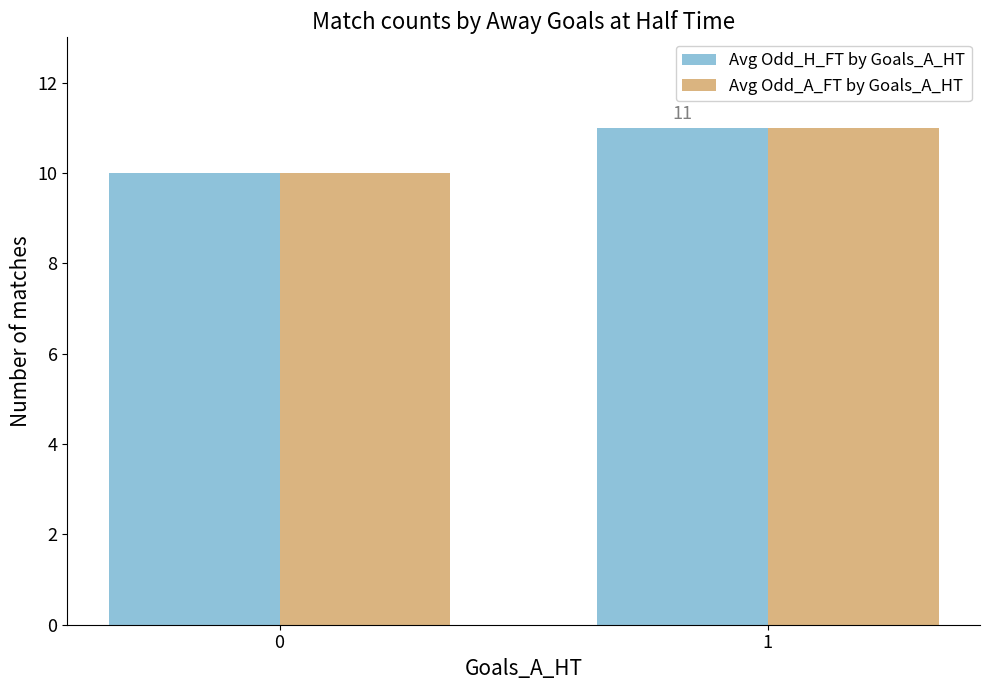

The Avg Odd_H_FT by Goals_A_HT series shows 7 at 1. True or false?

False